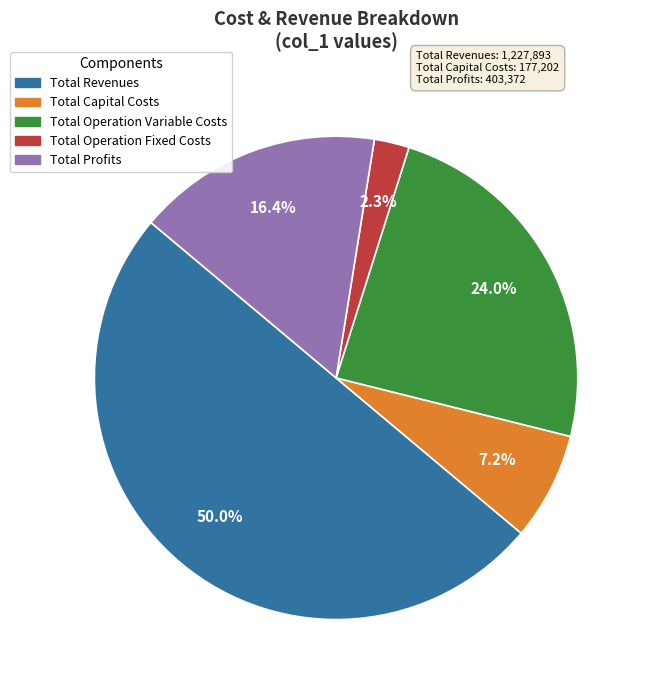

How many slices are in this pie chart?

5